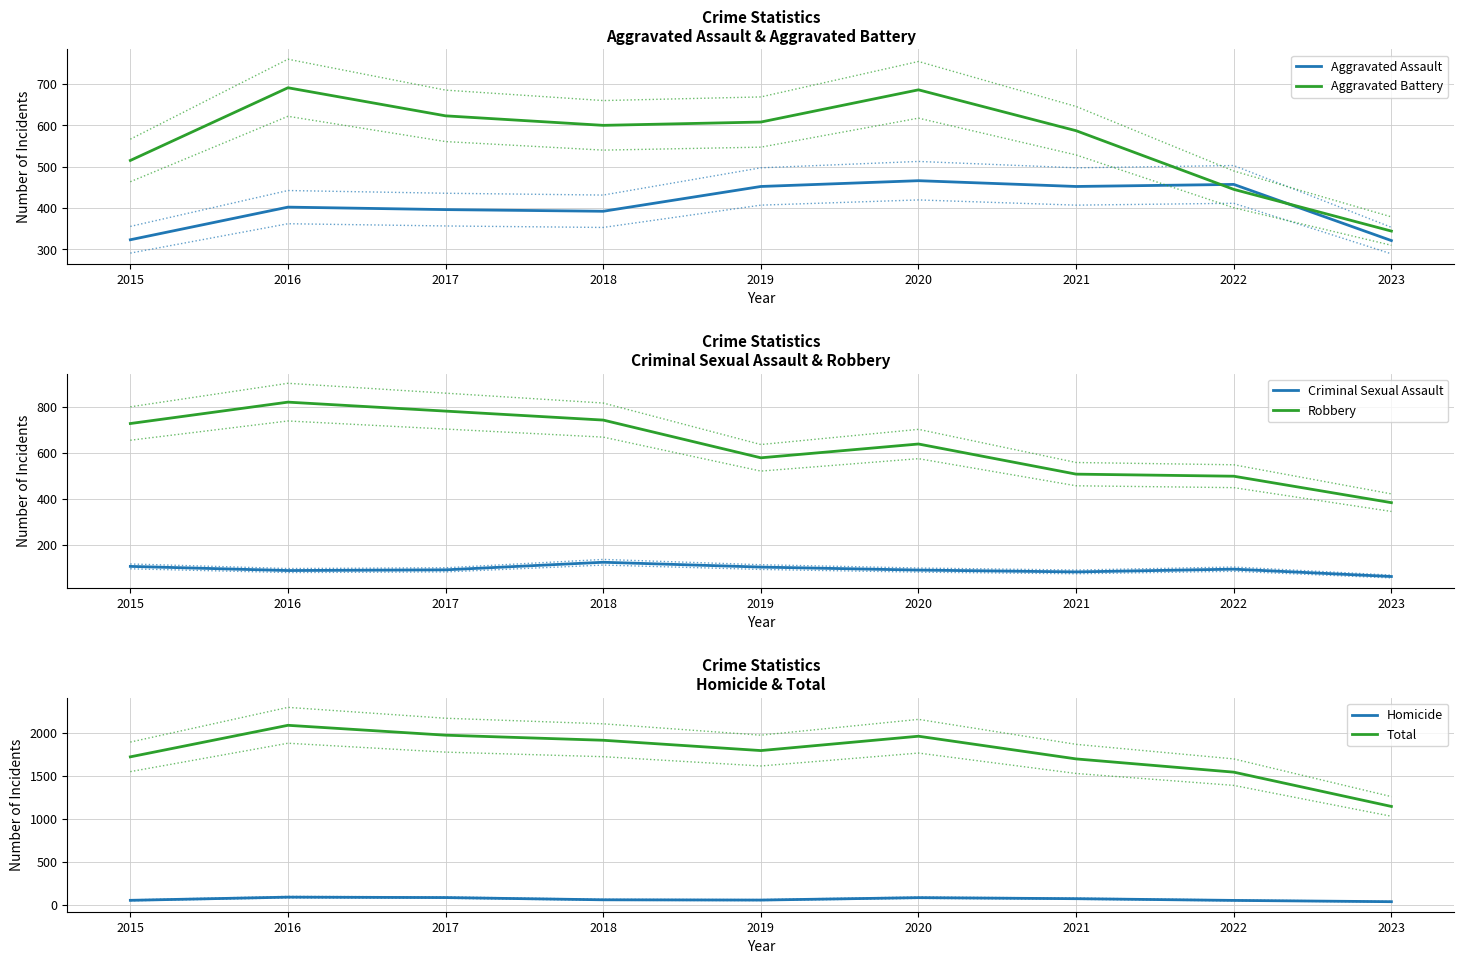

The Aggravated Assault series shows 619.1 at 2017. True or false?

False